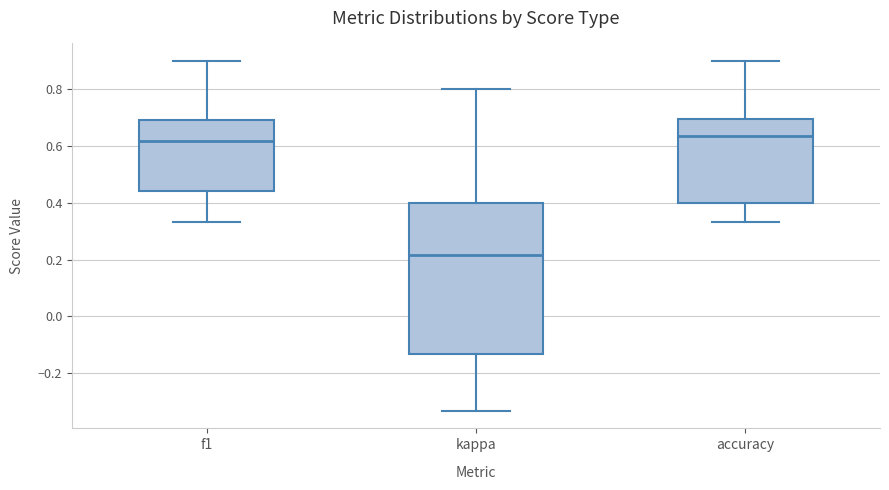

Where does the median line of the box for kappa sit on the y-axis? The values are not printed on the chart, so give them approximately, as read against the axis.

0.22